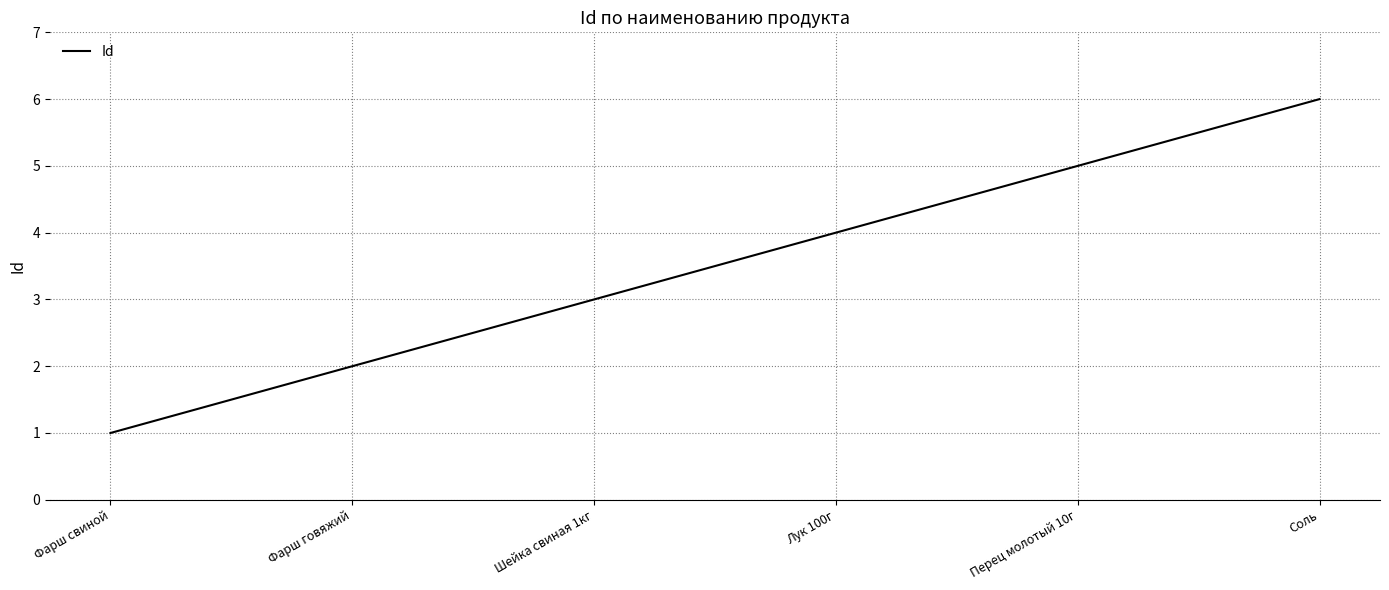

Approximately how many times larger is the value at Перец молотый 10г compared to Соль?

0.8